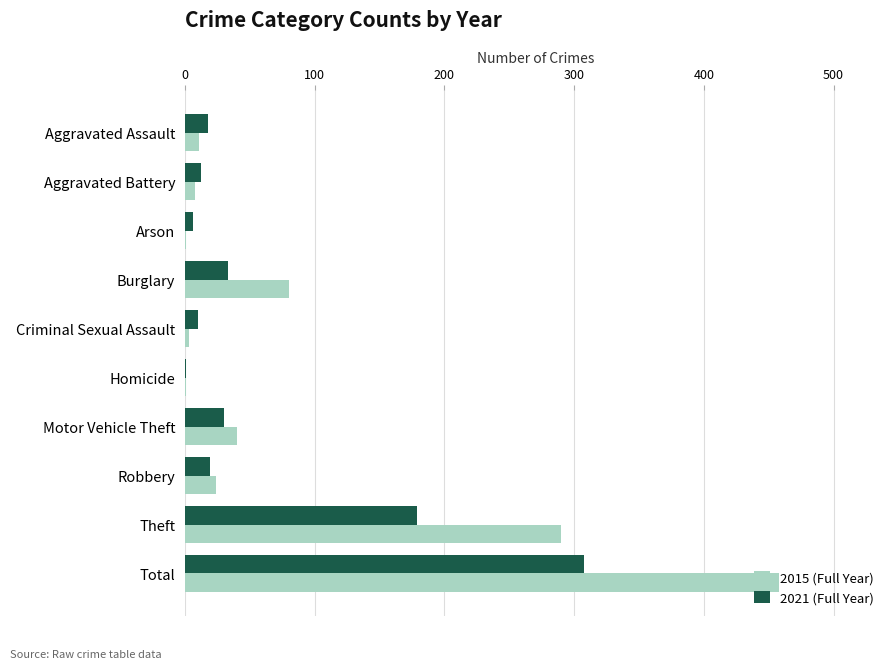

The value of 2021 (Full Year) at Burglary is 33. True or false?

True